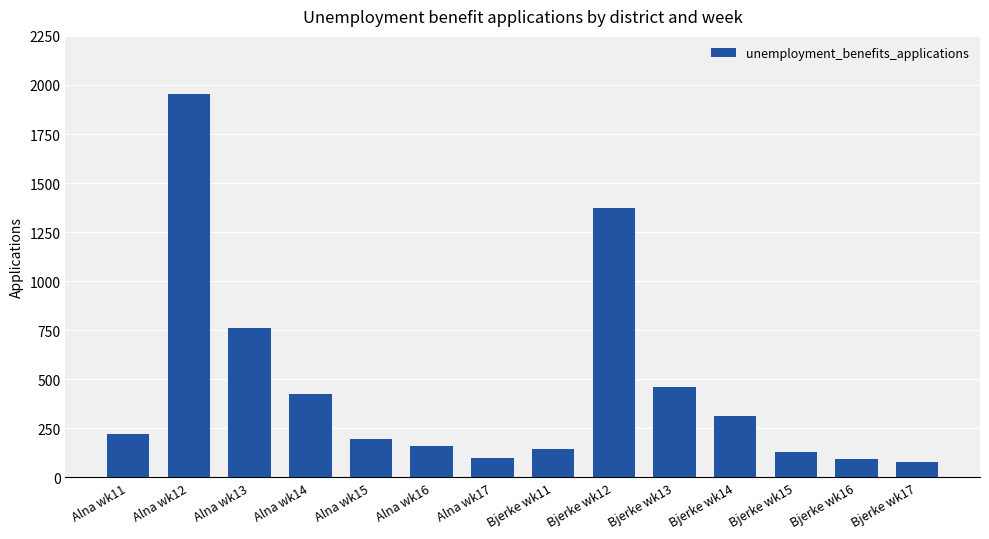

At which label is the value closest to 1017?

Alna wk13